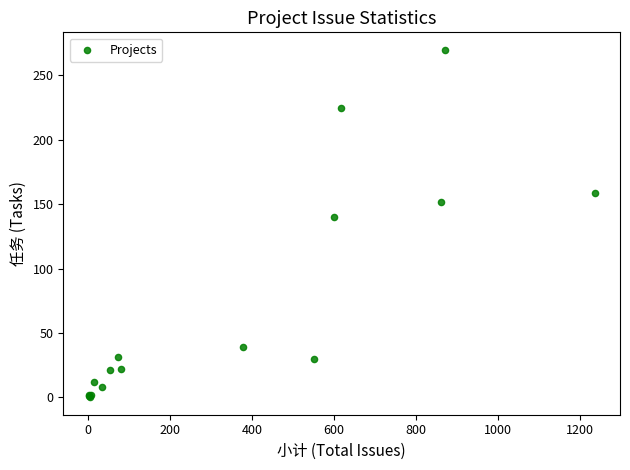

What Y value in the scatter plot is closest to 135?

140